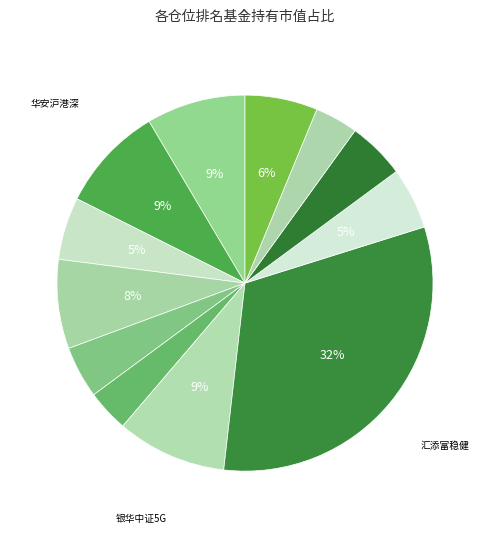

Count the number of slices in the pie.

12